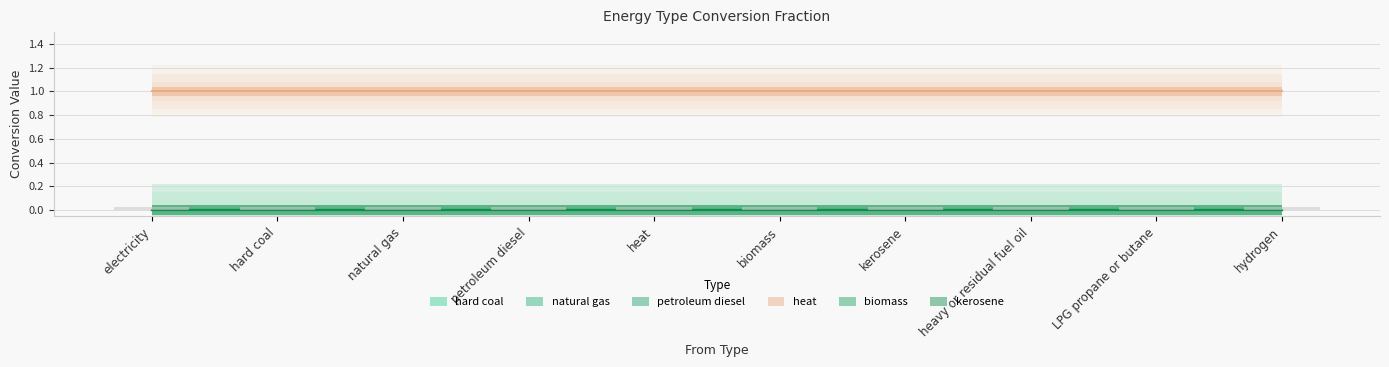

Where is natural gas nearest to the value 0?

electricity